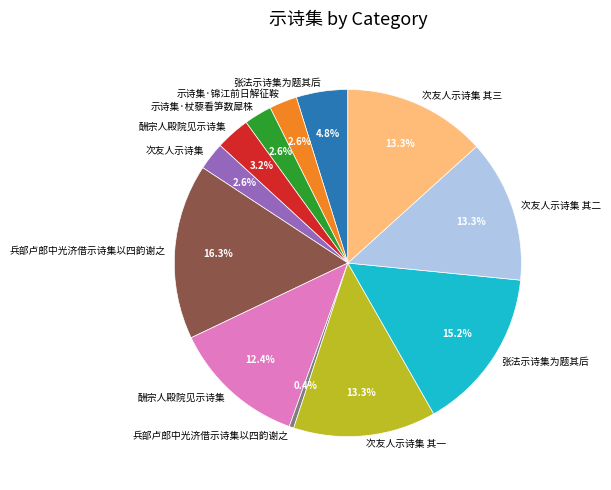

To the nearest percent, what is the average slice percentage?

8%